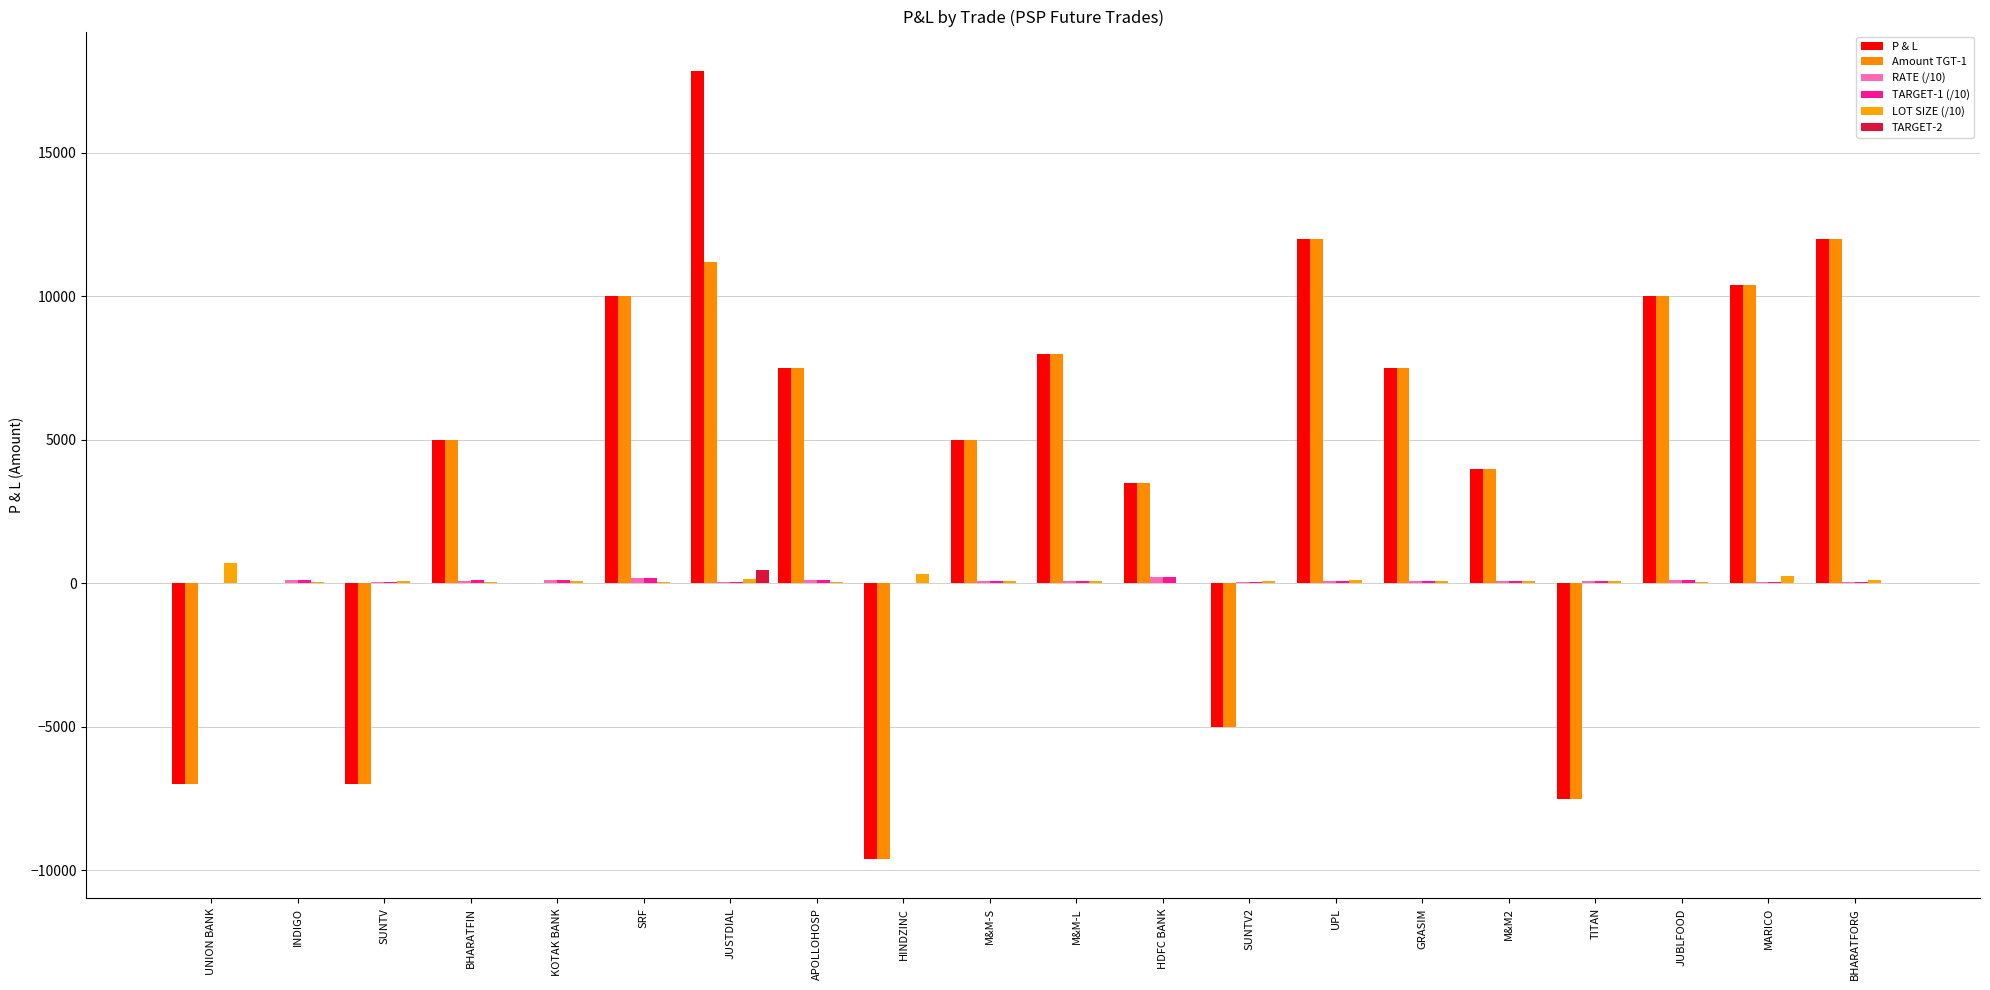

What is the total value across all series at KOTAK BANK?

331.0